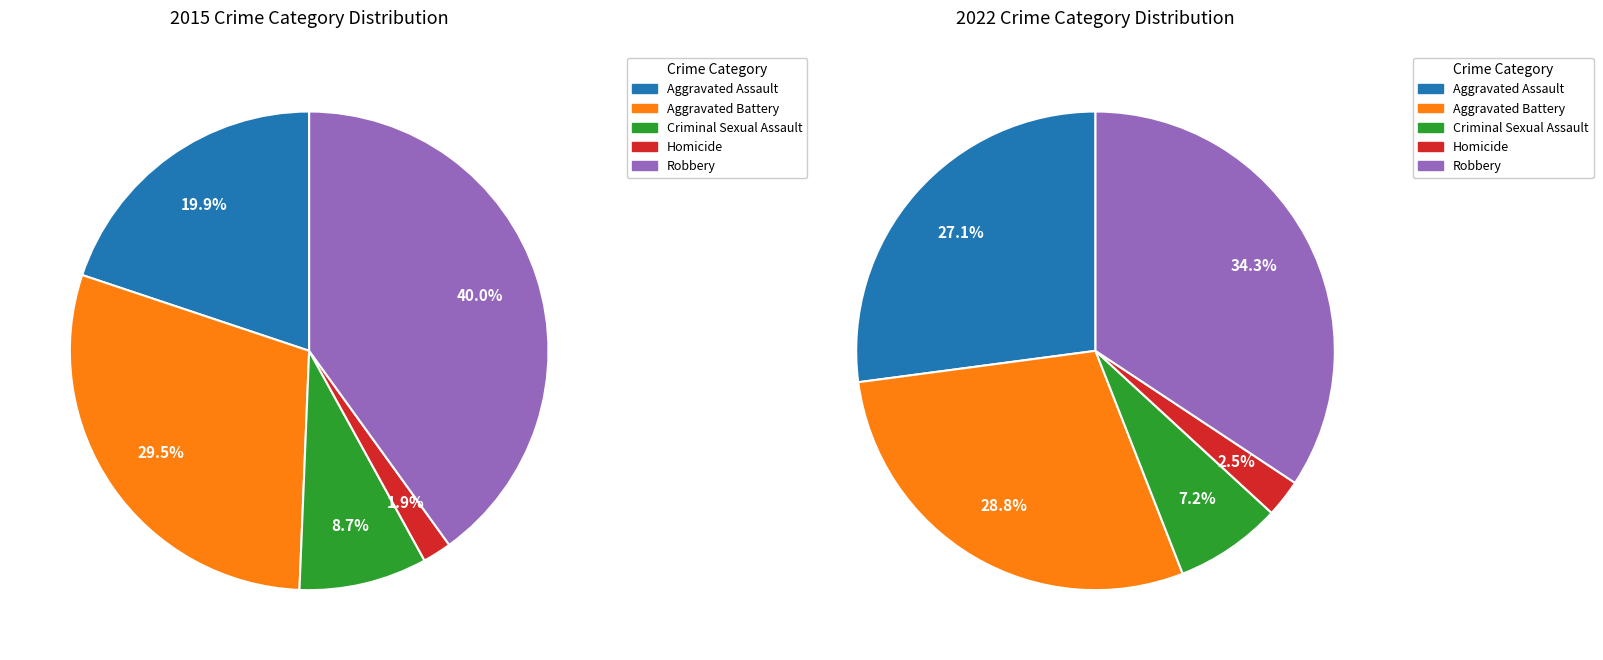

Count the number of slices in the pie.

5